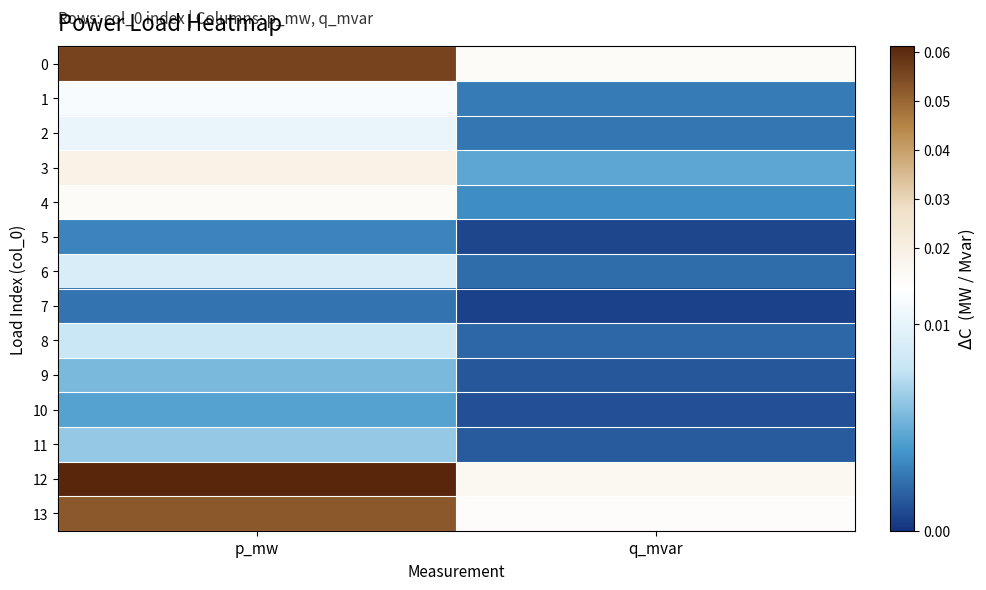

At how many categories does at least one series exceed 0?

2